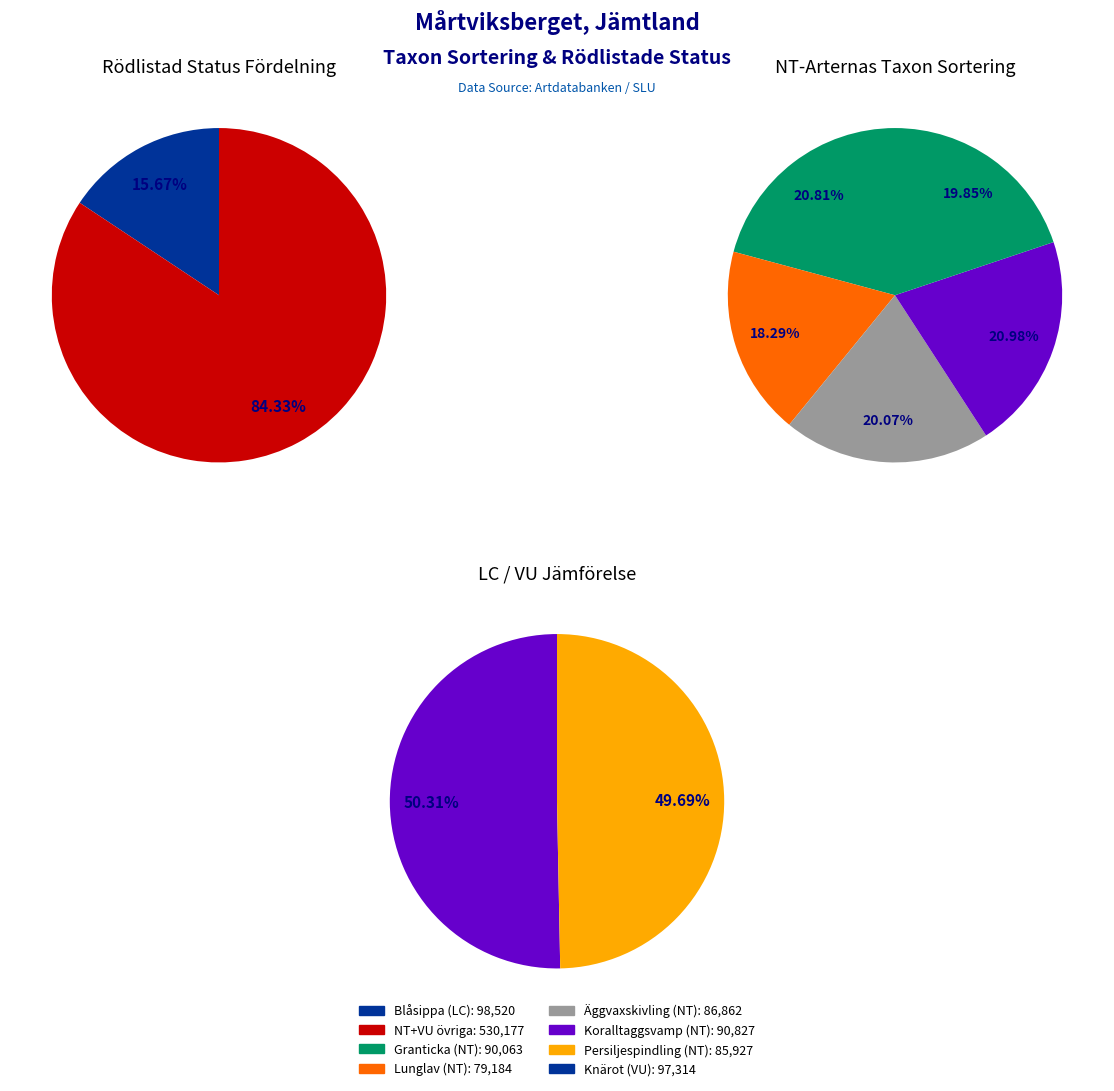

What percentage do Blåsippa (LC) and Äggvaxskivling (NT) together represent?

29.5%